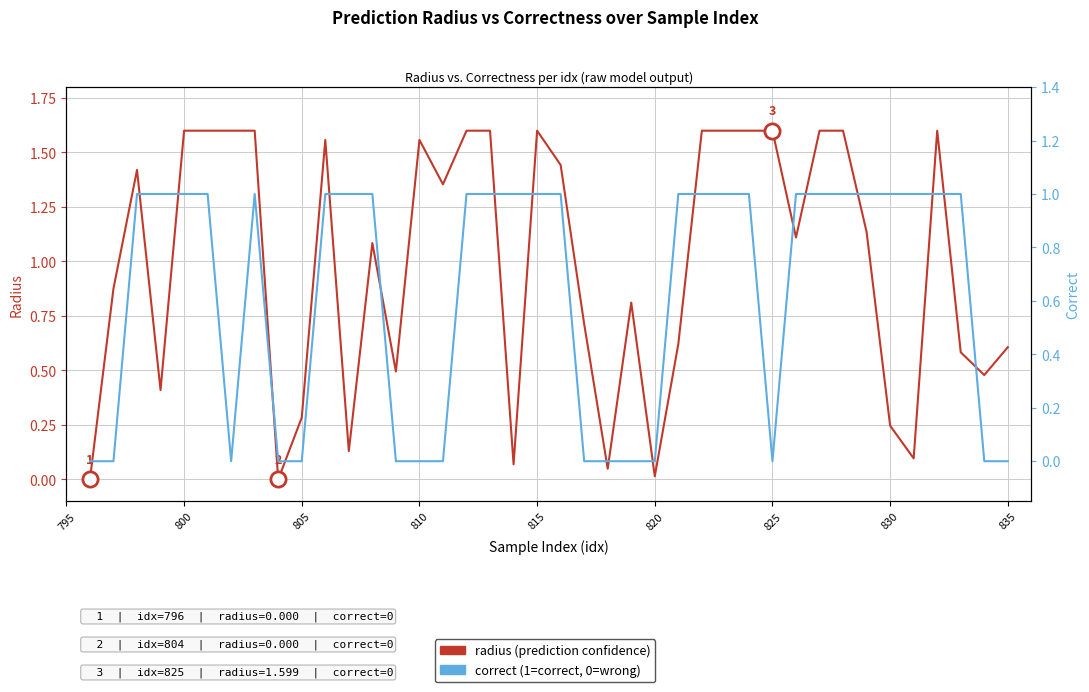

At how many categories does at least one series exceed 1?

22